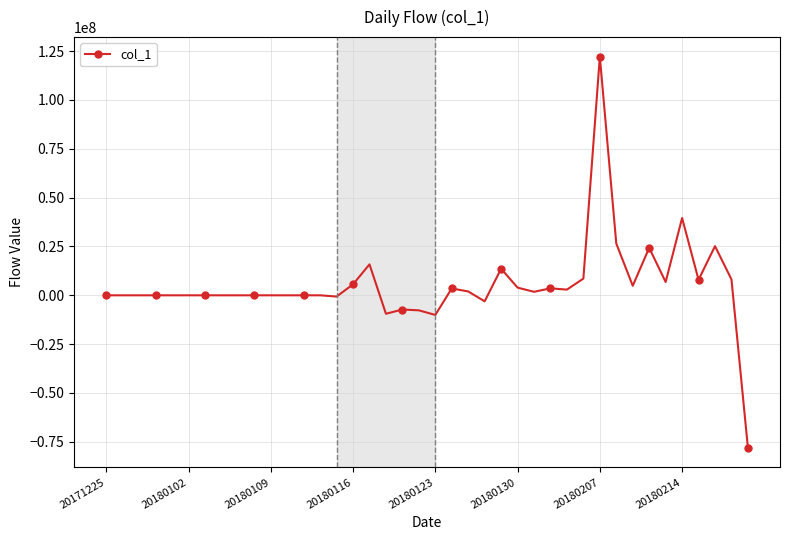

How many lines are shown in the chart?

1